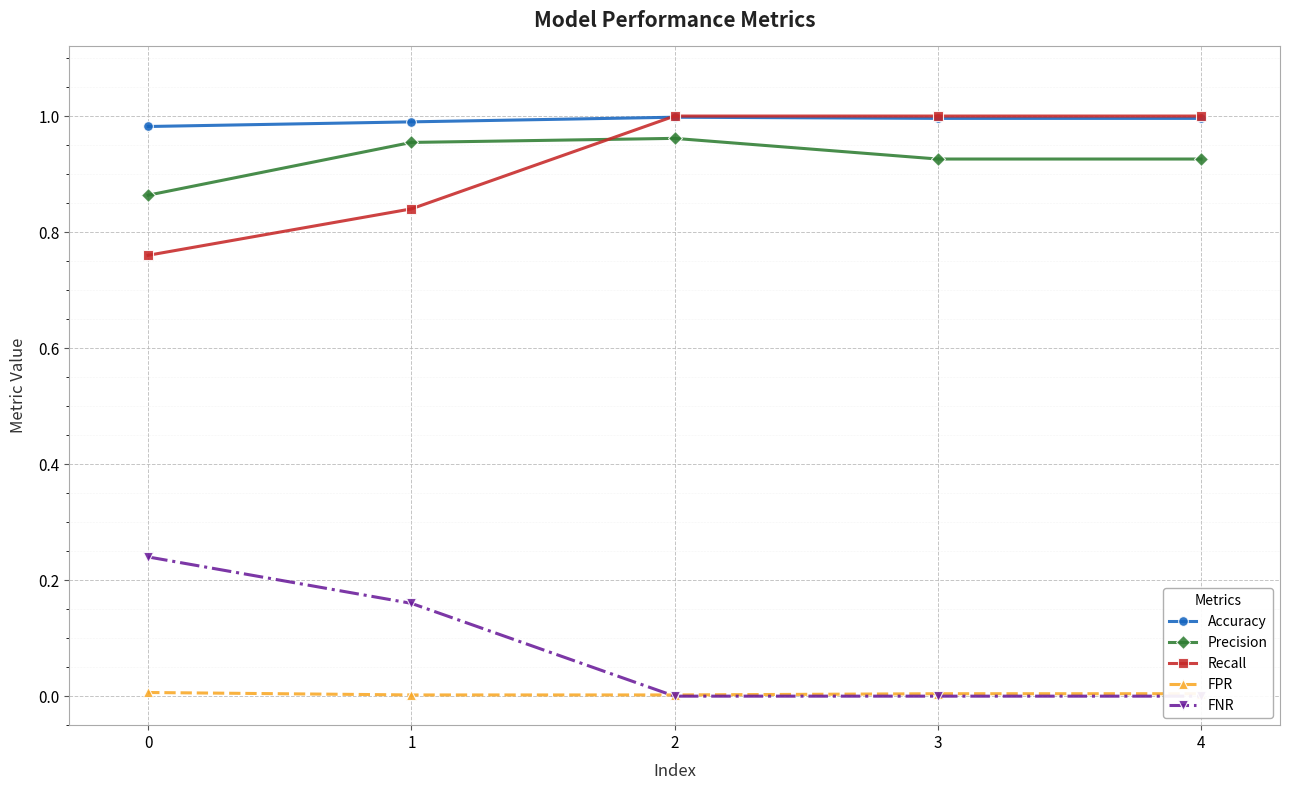

Between which two adjacent categories do Recall and Accuracy first intersect?

1 and 2